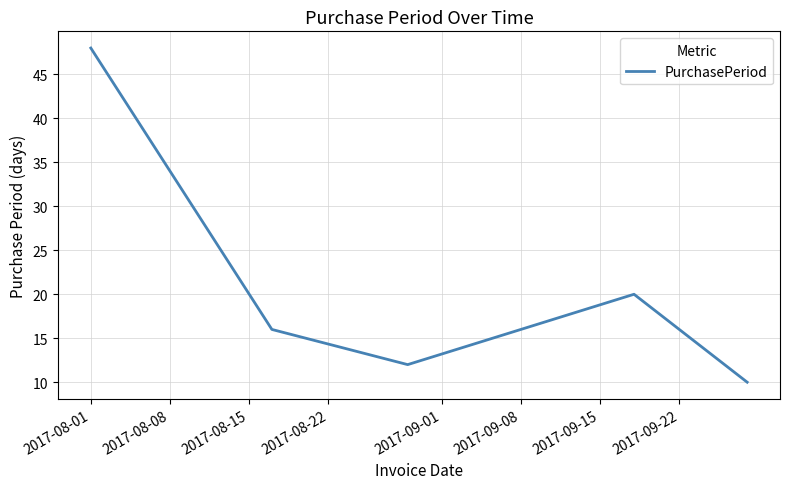

What is the average value?

21